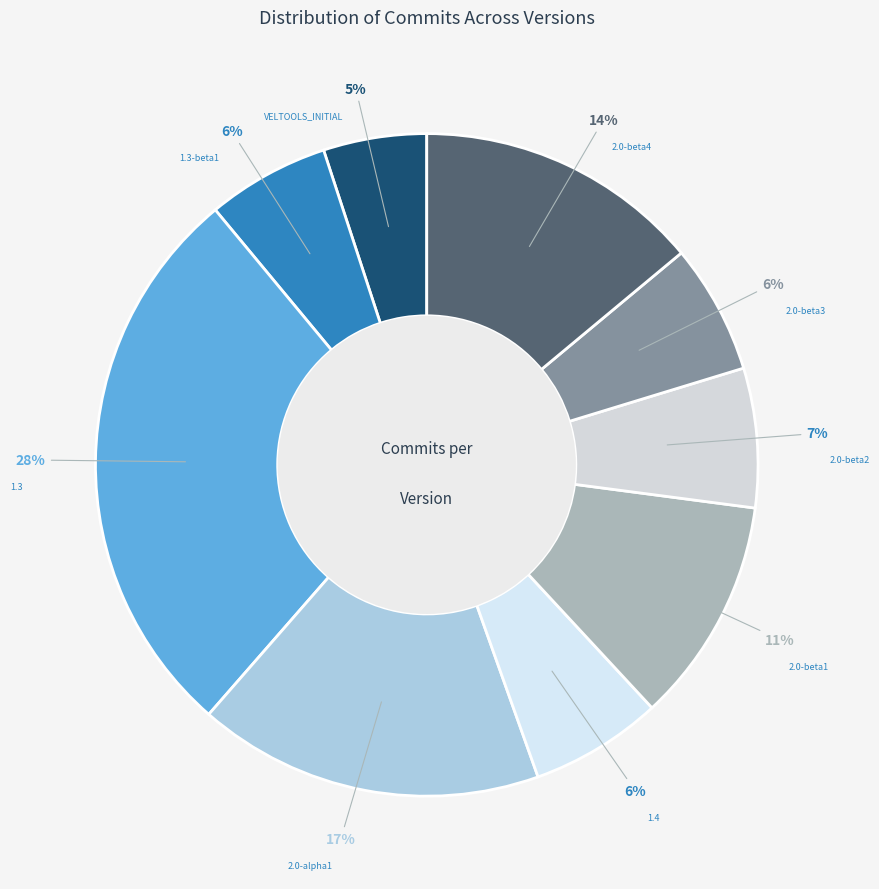

Count the number of slices in the pie.

9